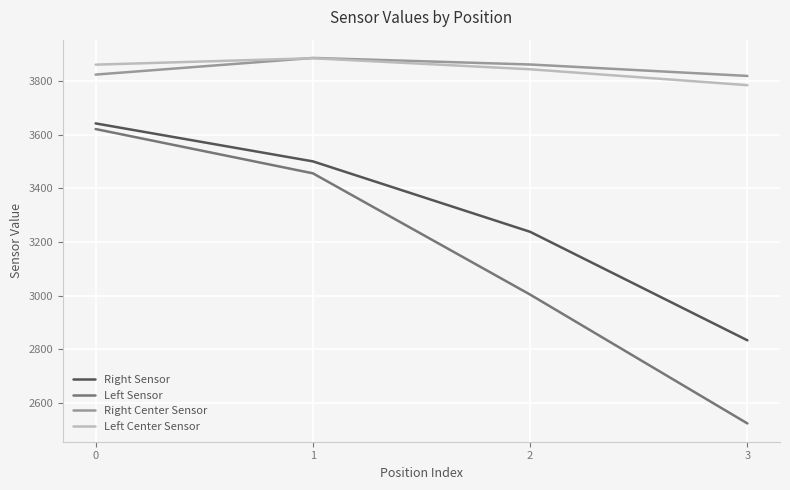

What is the maximum value for Right Center Sensor?

3885.2